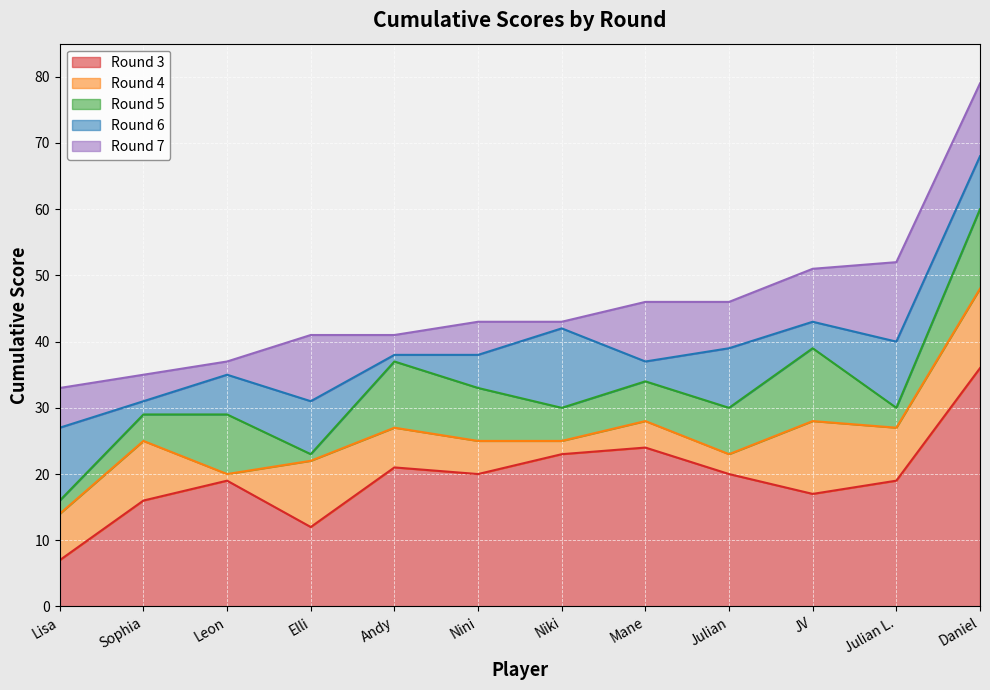

Reading left to right, extract all data points from this chart.

Round 3: 7	16	19	12	21	20	23	24	20	17	19	36
Round 6: 27	31	35	31	38	38	42	37	39	43	40	68
Round 5: 16	29	29	23	37	33	30	34	30	39	30	60
Round 7: 33	35	37	41	41	43	43	46	46	51	52	79
Round 4: 14	25	20	22	27	25	25	28	23	28	27	48